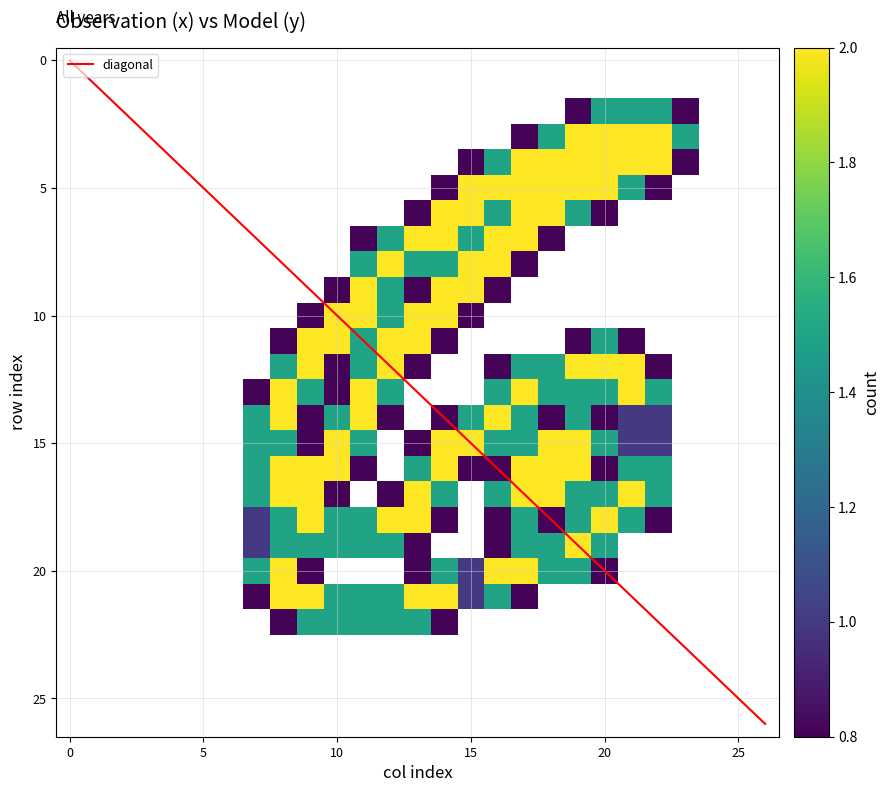

Which category has the highest value across all series?

19